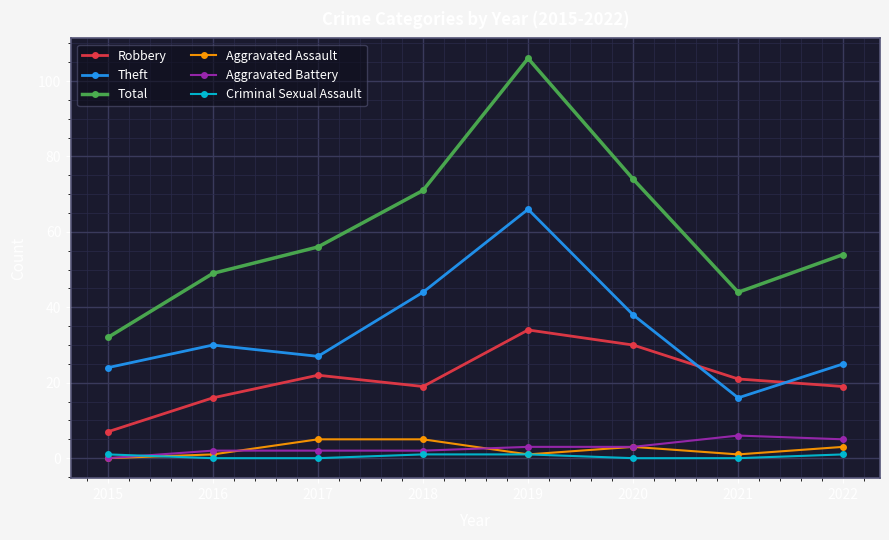

Where does the Aggravated Assault series first go above 3?

2017